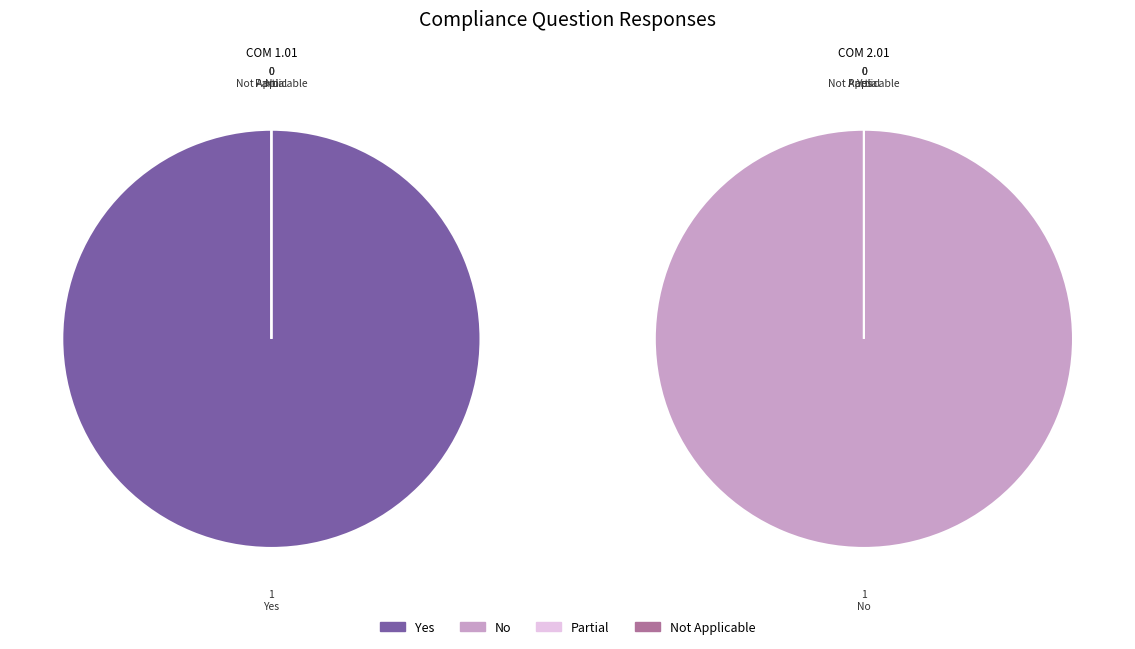

True or false: COM 2.01 accounts for 94% of the total.

False